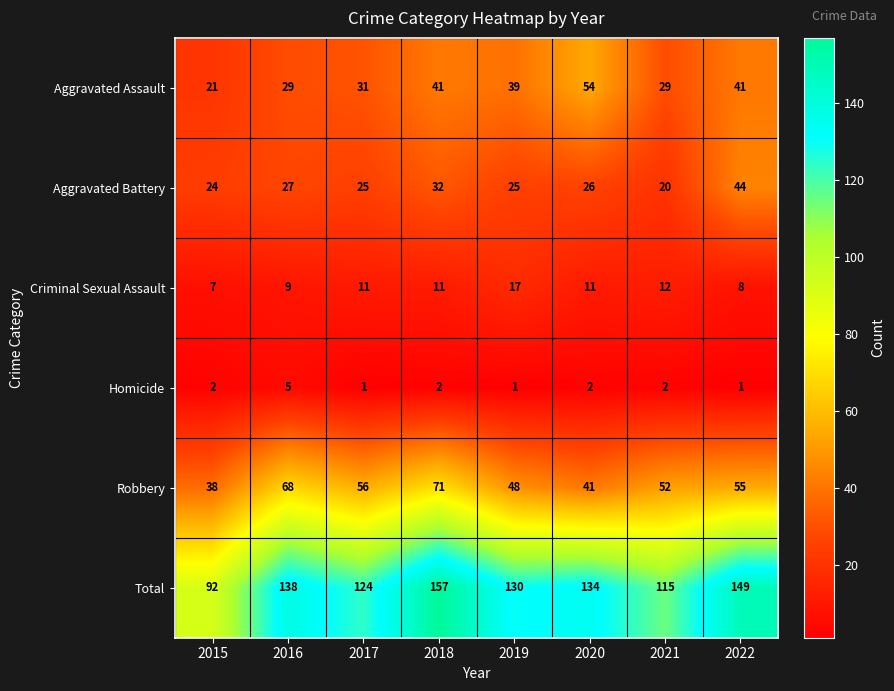

The Robbery series shows 71 at 2018. True or false?

True